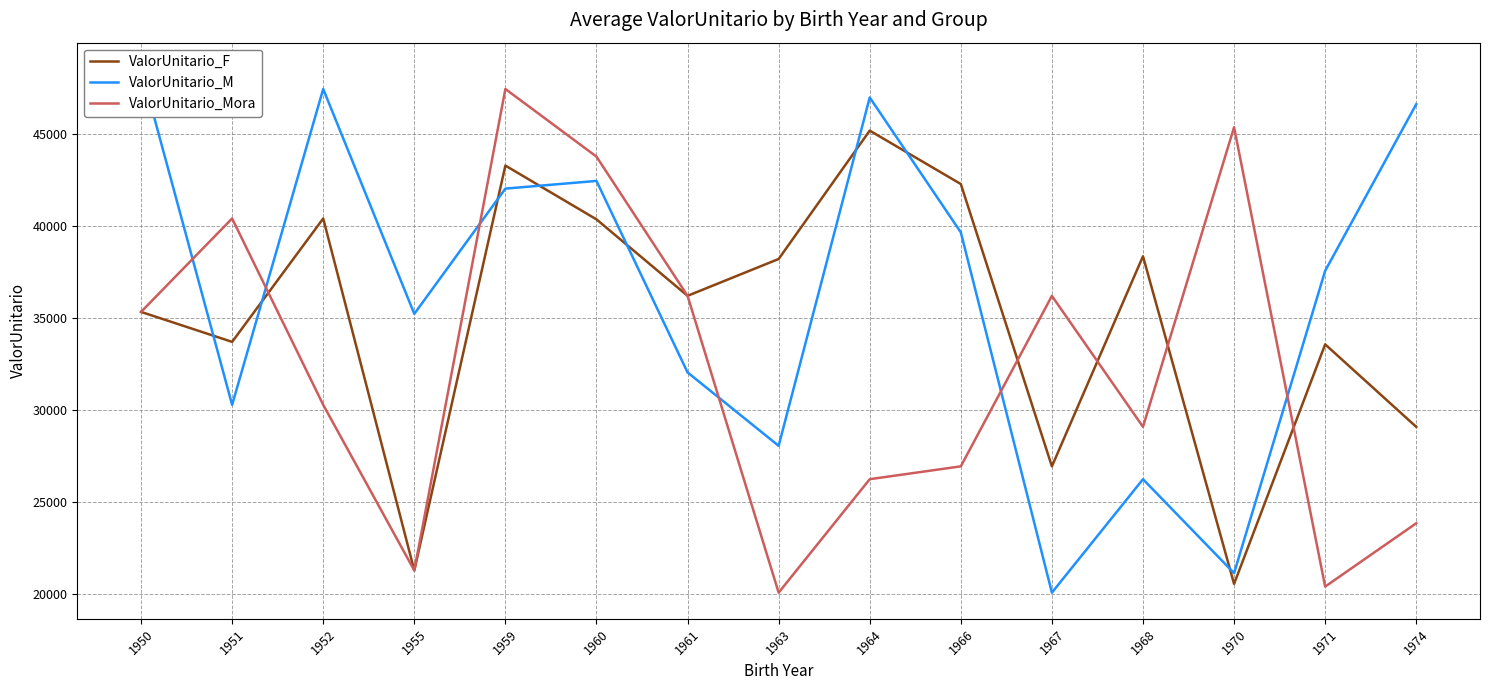

The value of ValorUnitario_M at 1959 is 14671.5. True or false?

False